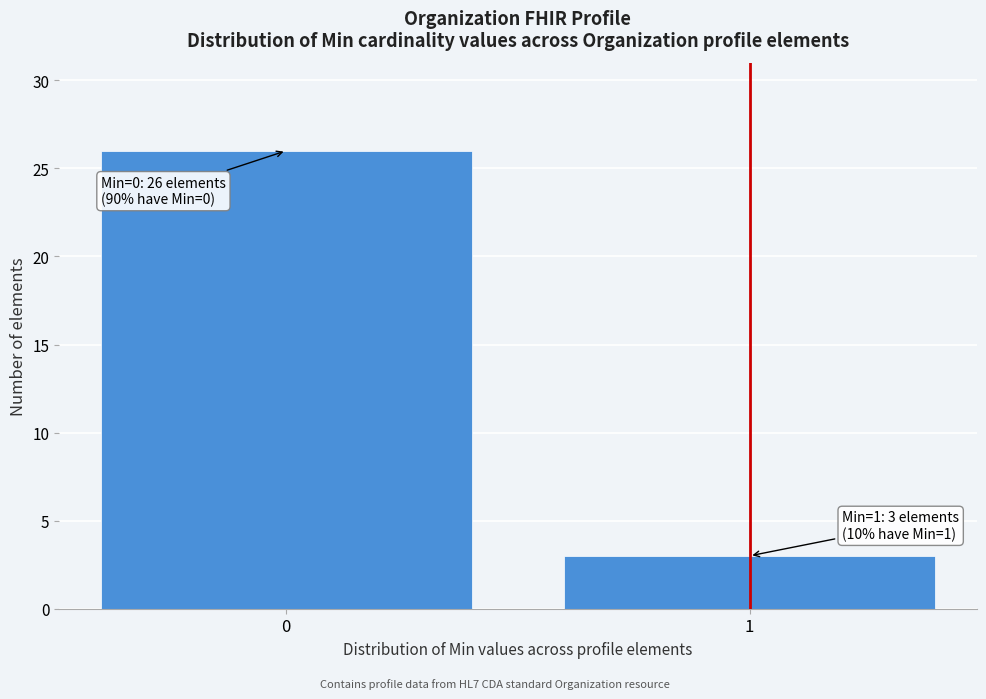

Reading left to right, what are all the values shown in this chart?

26	3